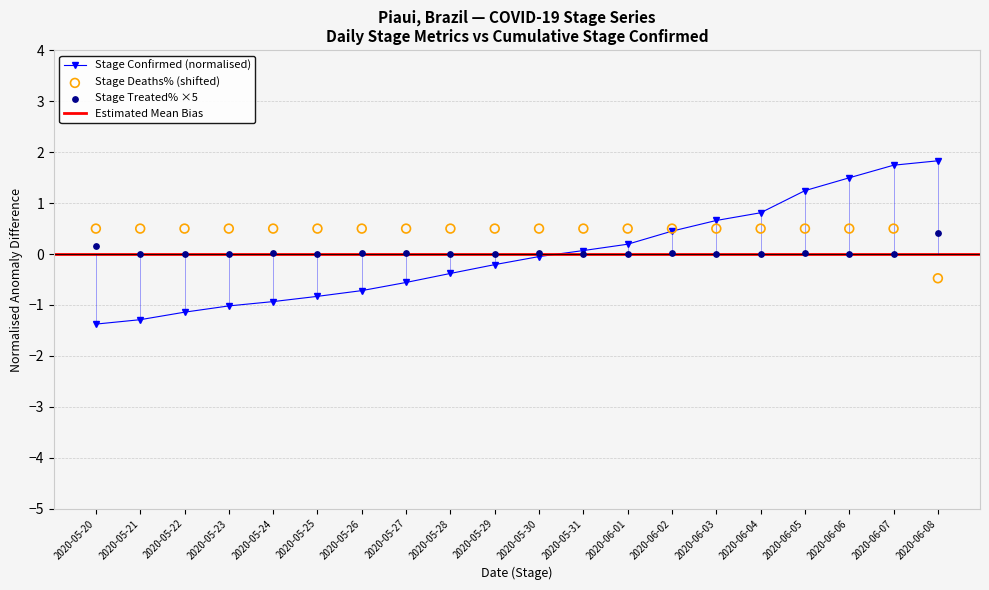

True or false: Stage Confirmed (normalised) has a value of 1.7 at 2020-06-07.

True